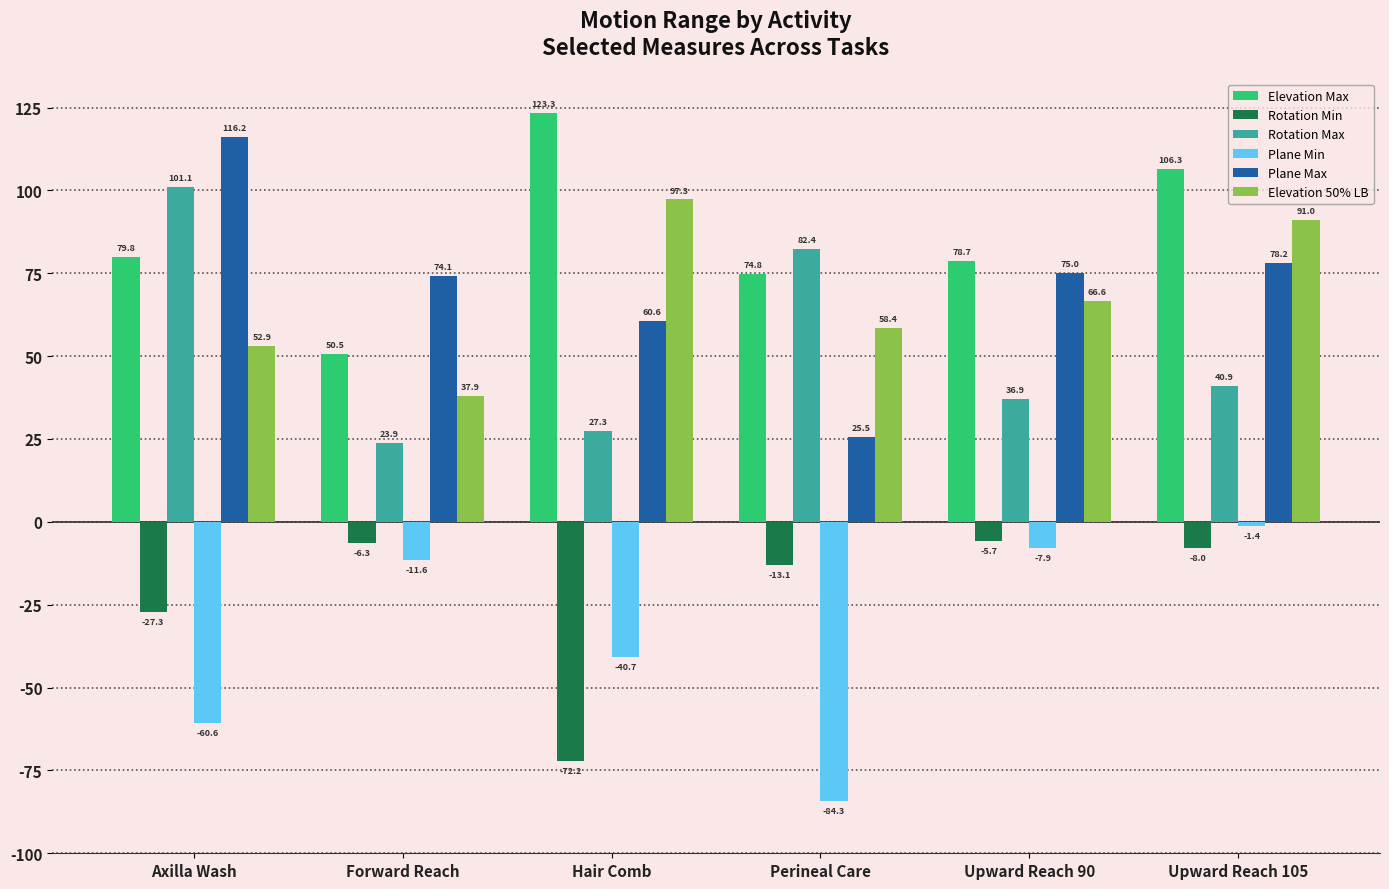

Read the Elevation 50% LB value at Upward Reach 105.

91.0